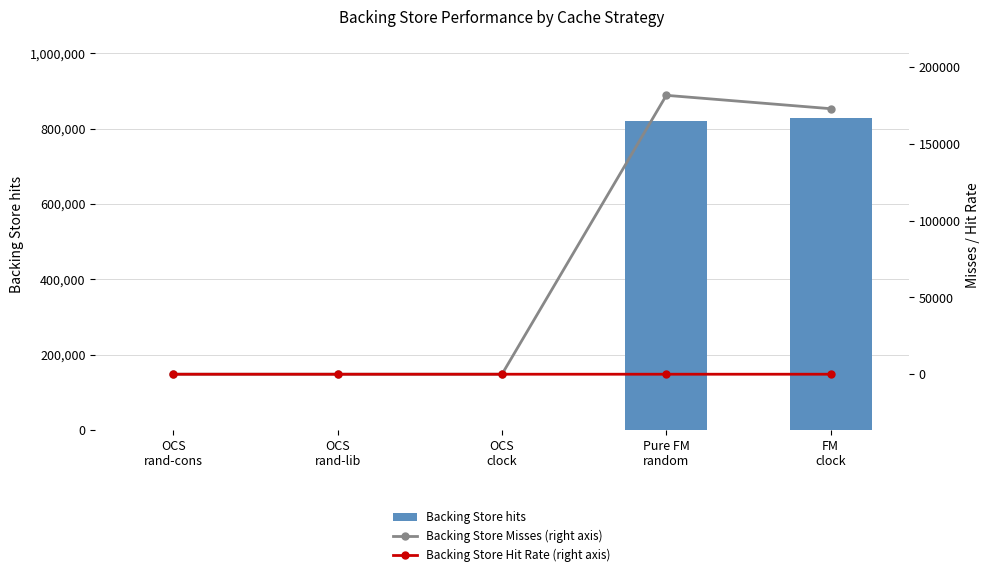

What is the spread (max minus min) of values at FM
clock?

829130.2